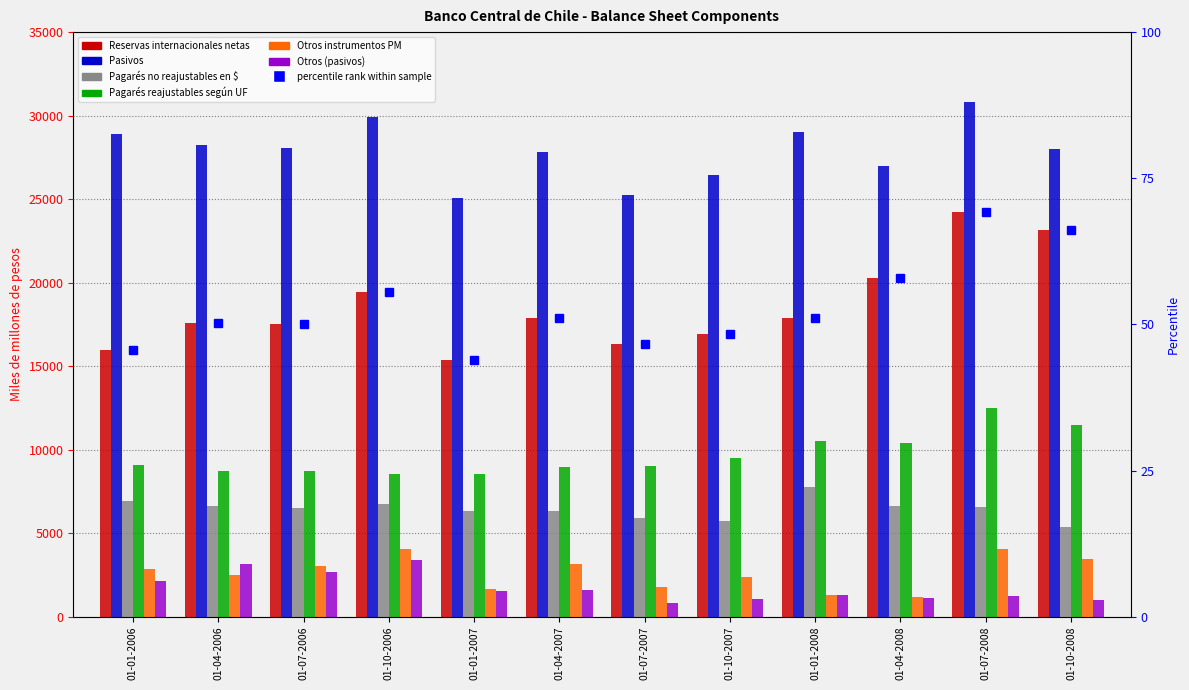

Where does the Reservas internacionales netas series first go above 17897?

01-10-2006